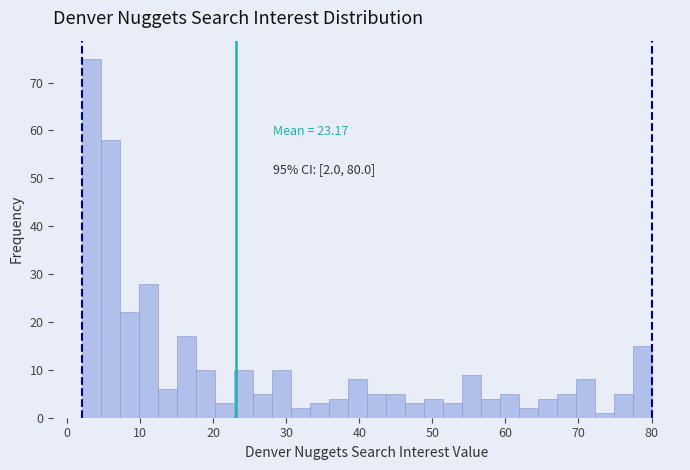

Around what value on the x-axis is the tallest bar? Give the approximate position of its centre, as read against the axis.

3